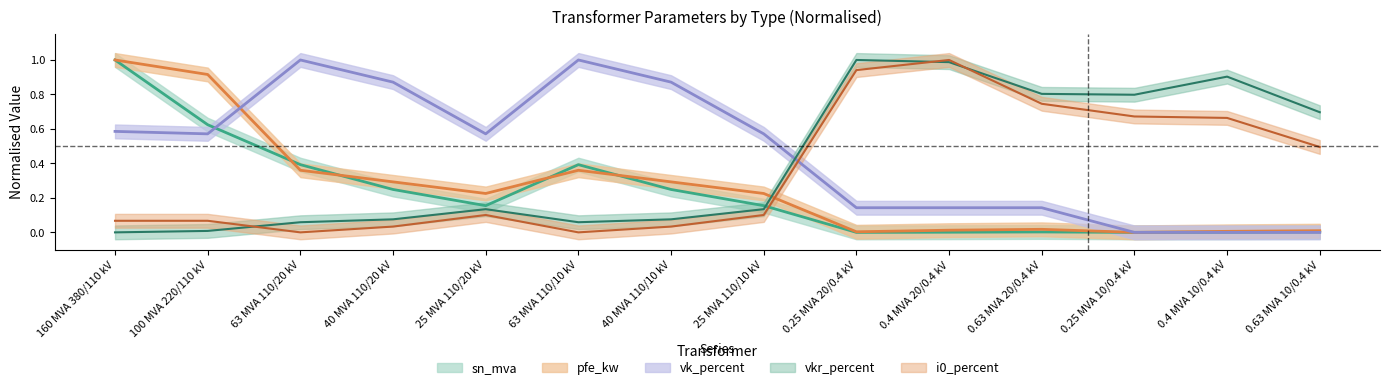

At which label is sn_mva closest to 0?

0.25 MVA 20/0.4 kV